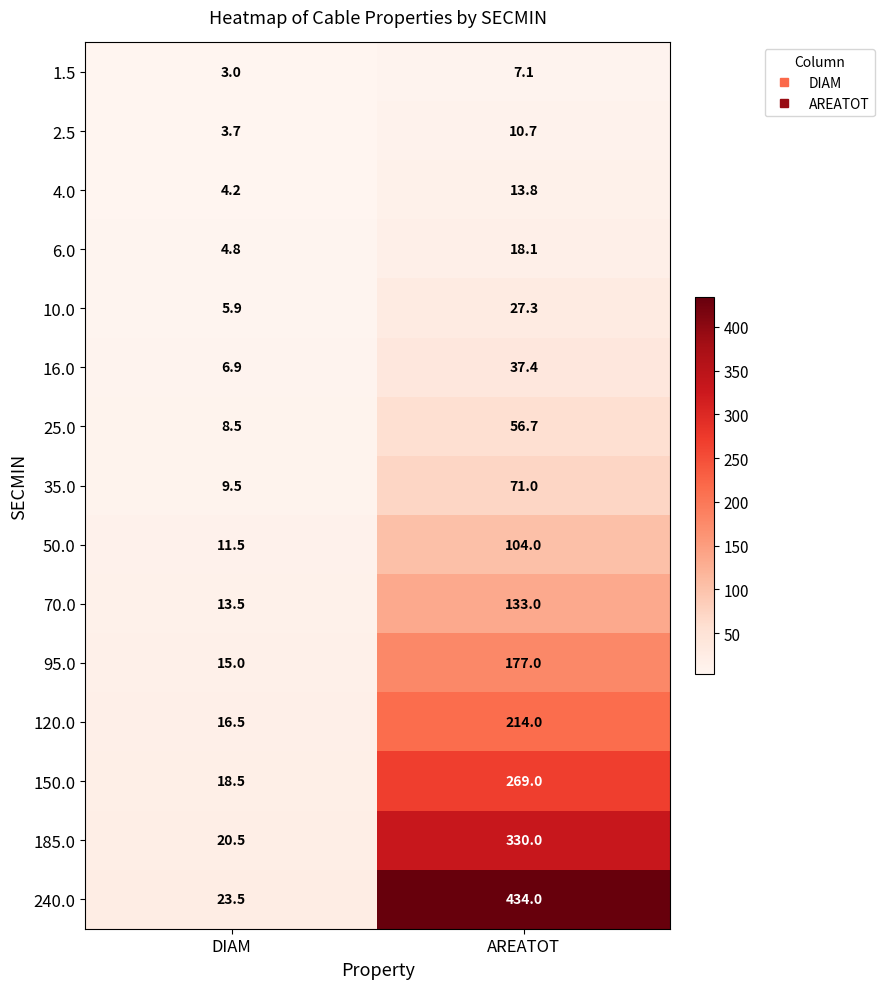

Where does the 6.0 series first go above 18?

AREATOT